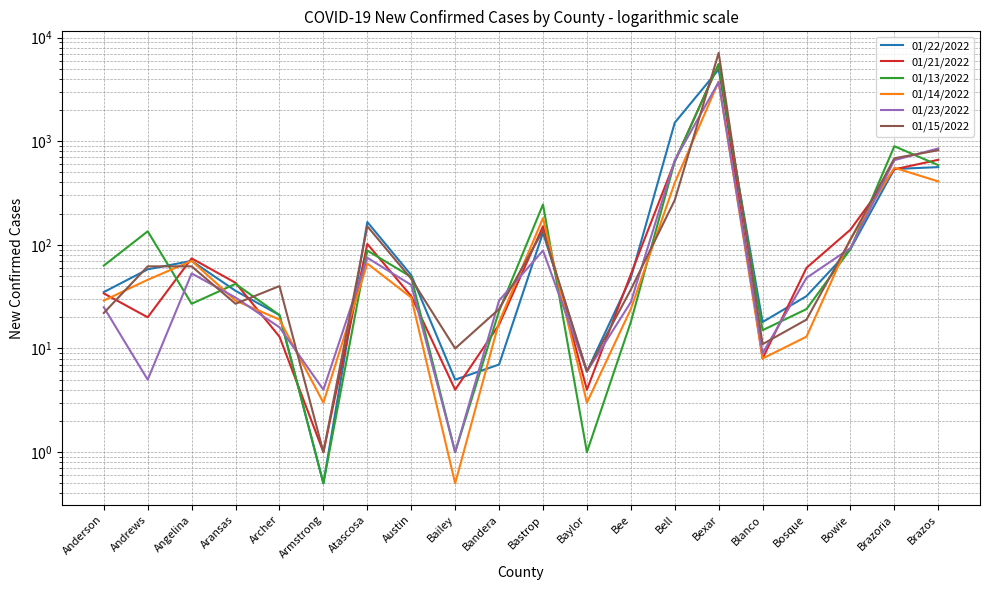

In 01/23/2022, how many points are lower than both neighbors (excluding endpoints)?

5